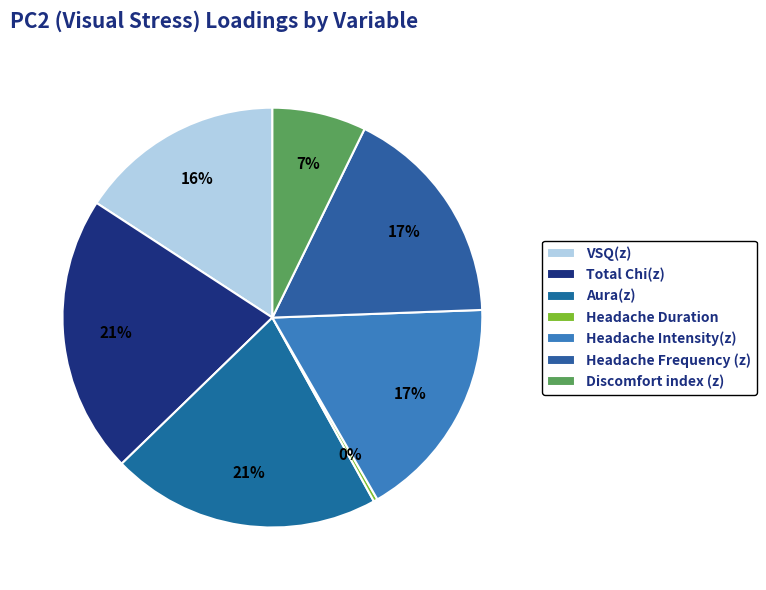

Is Total Chi(z) the majority of the pie?

No